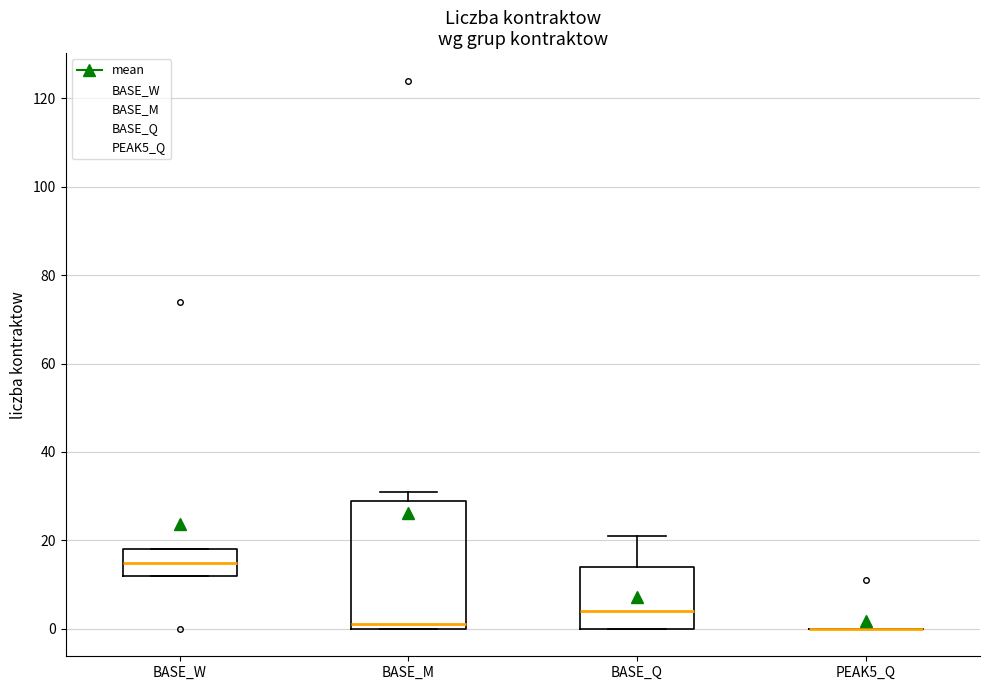

Reading left to right, read every box against the y-axis: the position of its median line, the range the box covers, and the ends of its whiskers. The values are not printed on the chart, so give them approximately, as read against the axis.

BASE_W: median 16, box 12 to 18, whiskers 12 to 18
BASE_M: median 2, box 0 to 30, whiskers 0 to 32
BASE_Q: median 4, box 0 to 14, whiskers 0 to 22
PEAK5_Q: box collapsed to a line at 0, whiskers 0 to 0